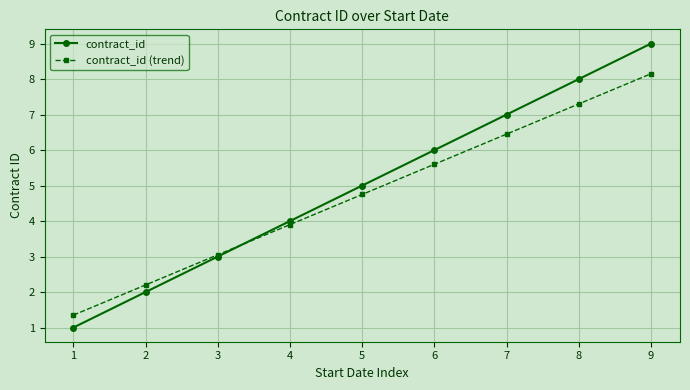

True or false: contract_id has more than 2 points higher than both neighbors.

False